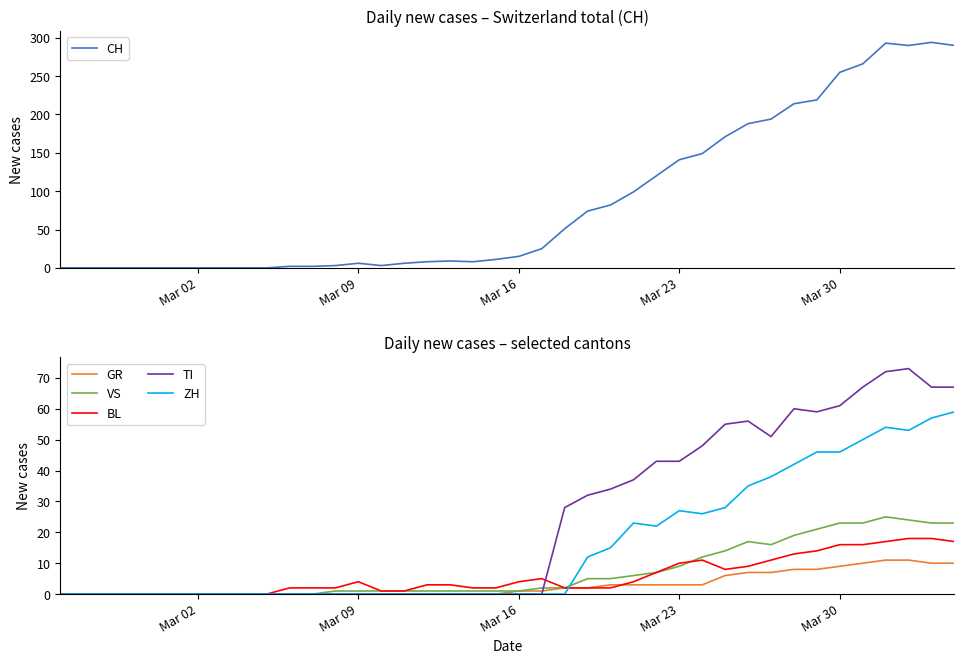

What is the maximum value for BL?

18